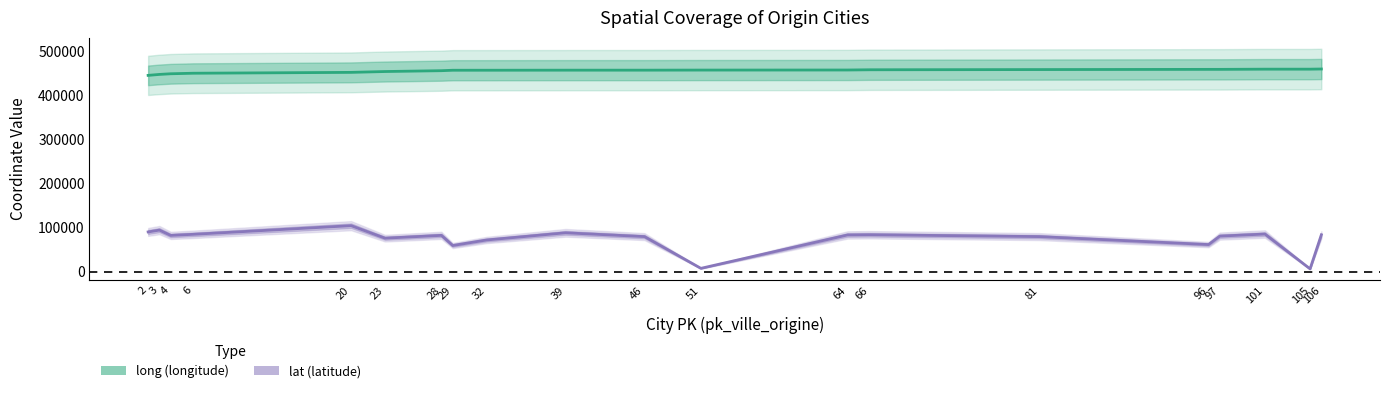

Rank the series at 23 from lowest to highest value.

lat, long